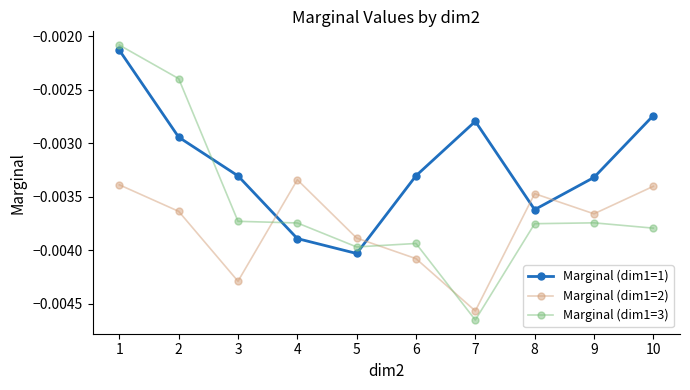

Which series ends up on top after the final intersection of Marginal (dim1=3) and Marginal (dim1=2)?

Marginal (dim1=2)